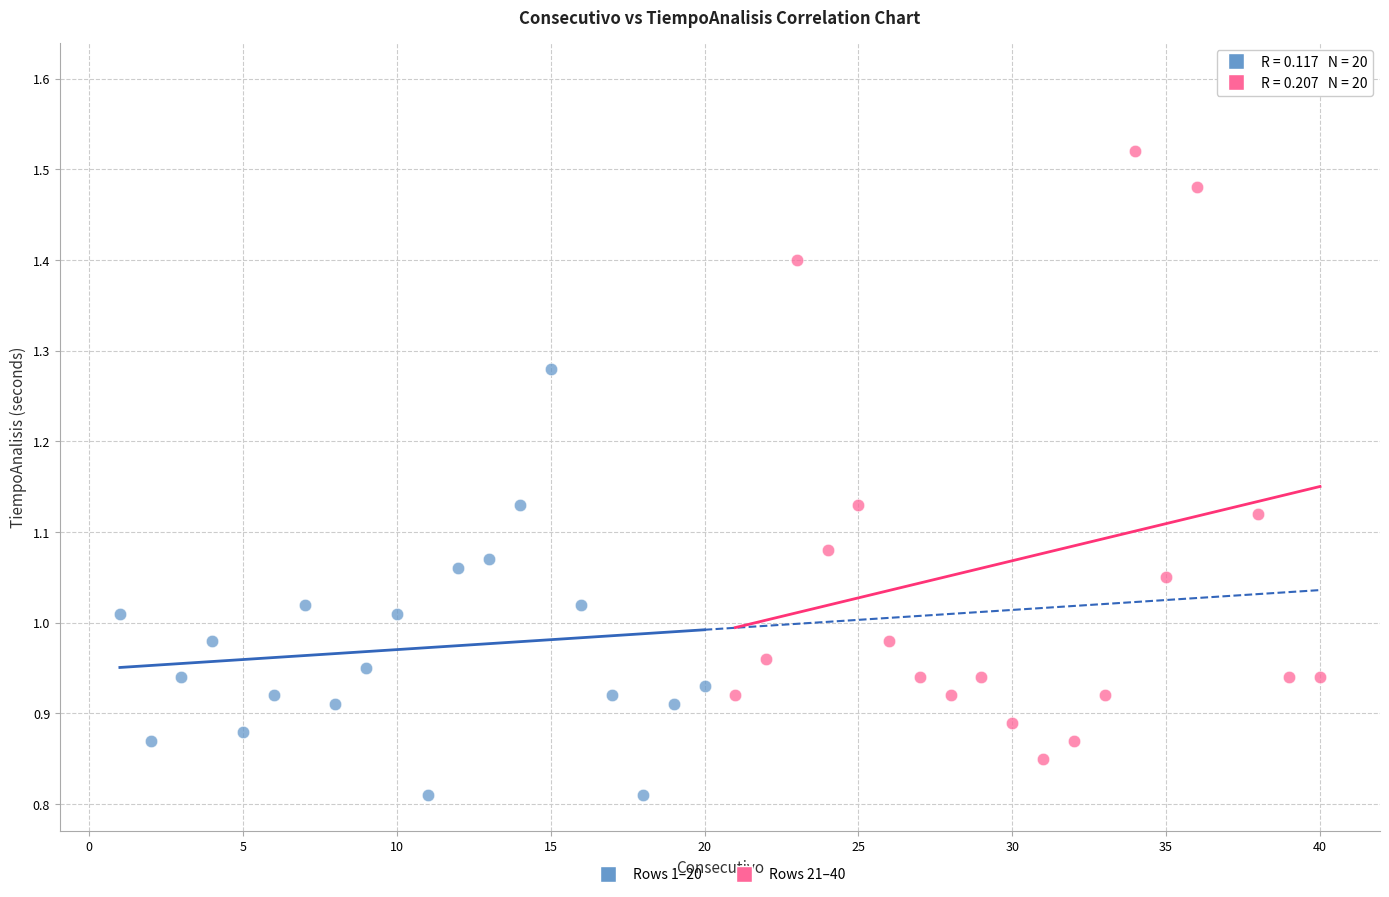

Which series contains the lowest Y value?

Rows 1–20